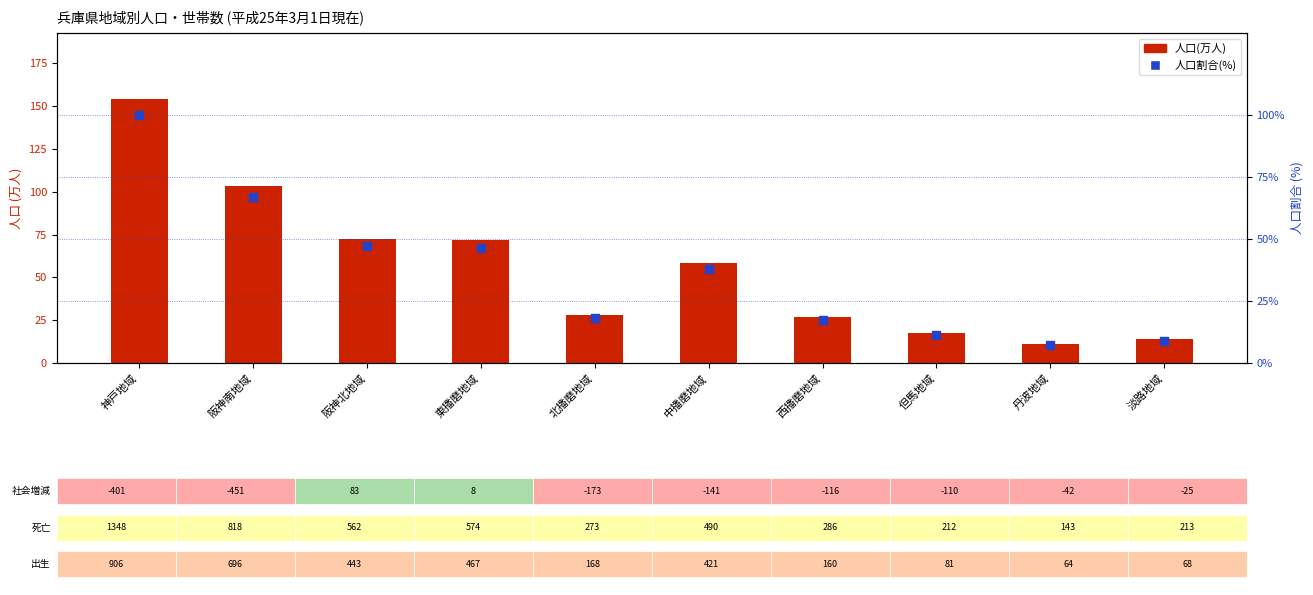

What is the total value across all series at 東播磨地域?

118.3